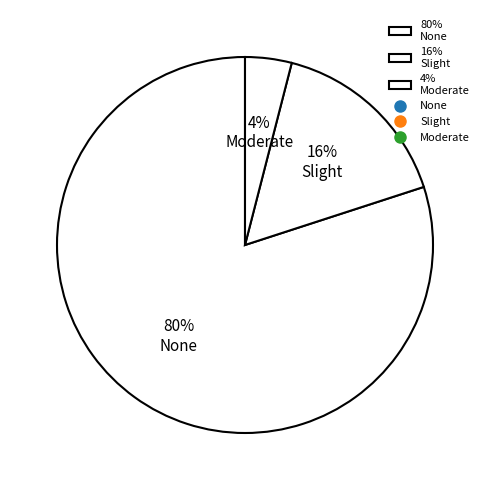

Which category has the biggest portion of the pie?

80% None